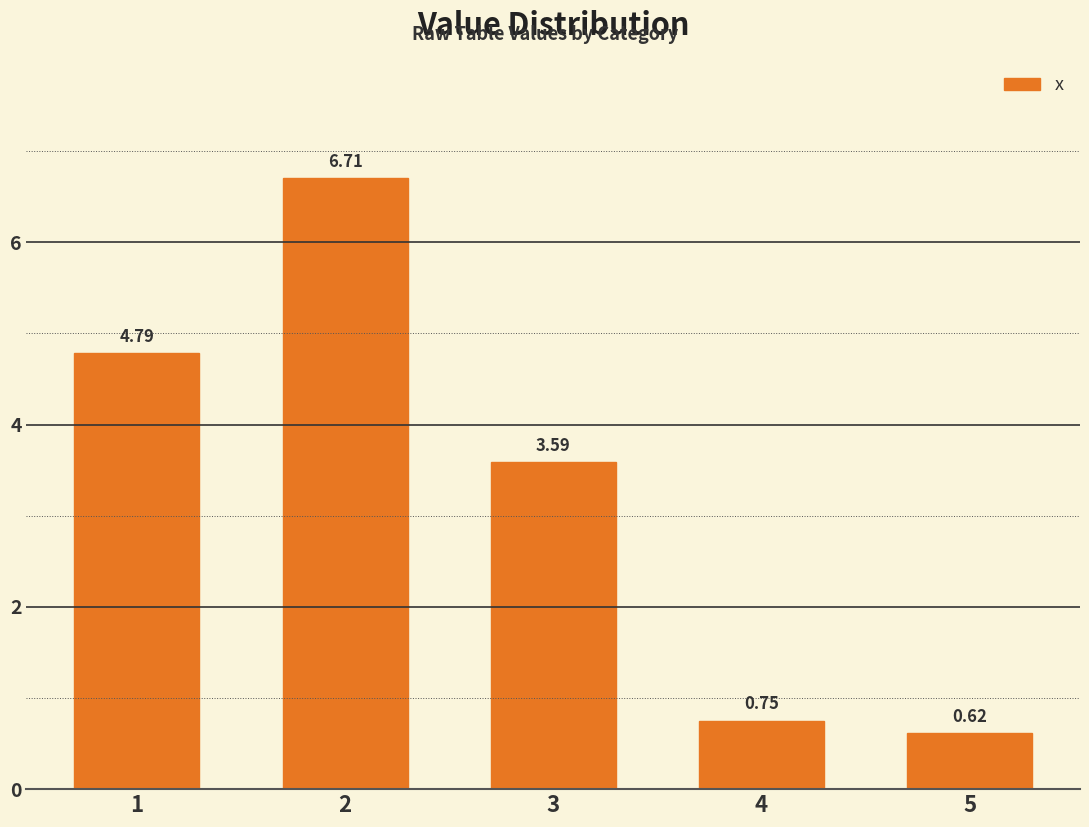

The chart shows a value of 4.8 at 1. True or false?

True